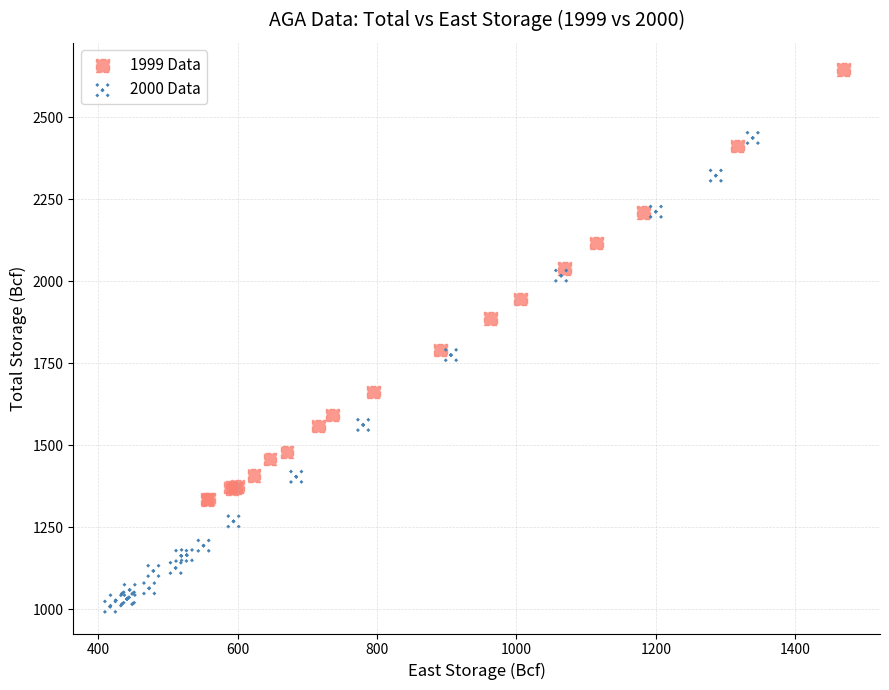

Which series has the widest spread of Y values?

2000 Data